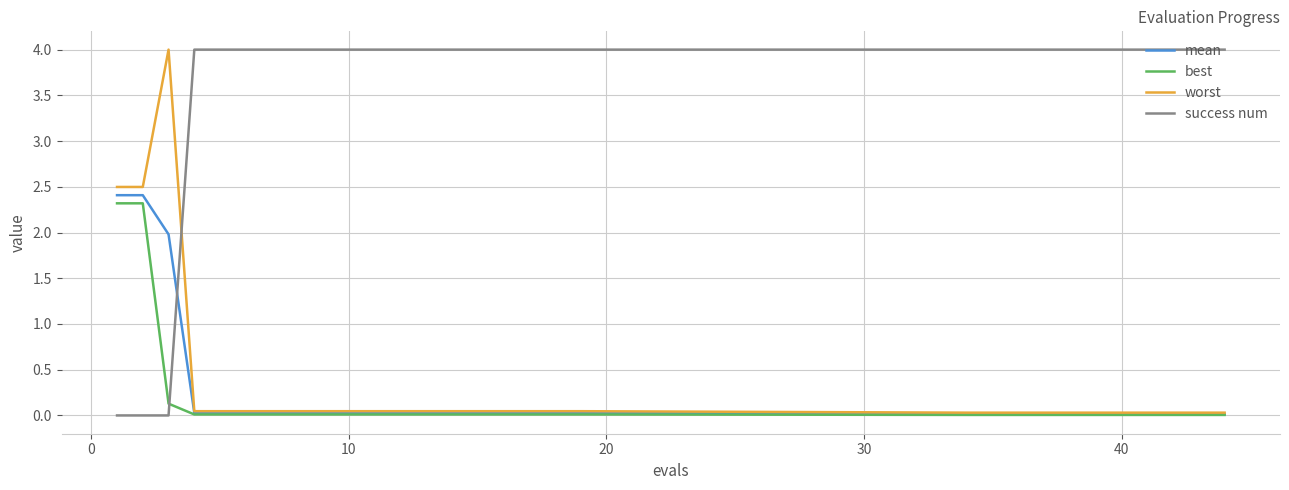

Which series has the largest total across all categories?

success num